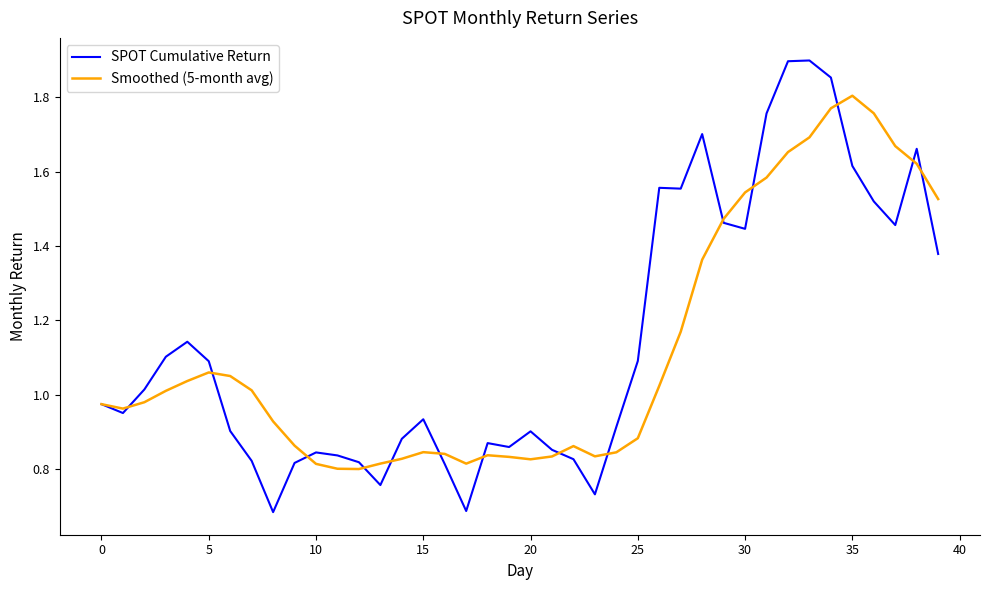

Which series has the widest spread of values?

SPOT Cumulative Return